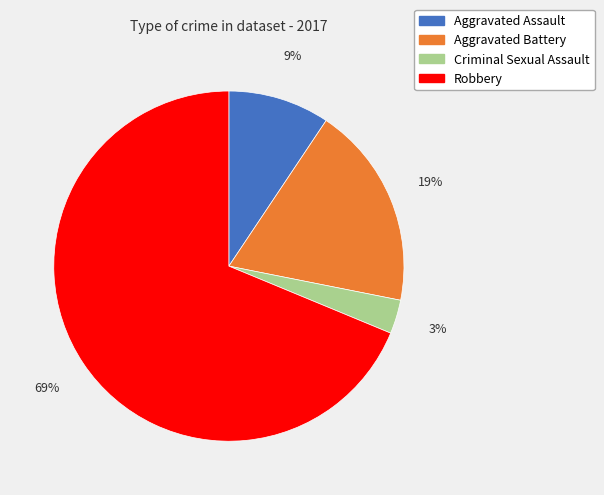

True or false: Aggravated Assault accounts for 9% of the total.

True